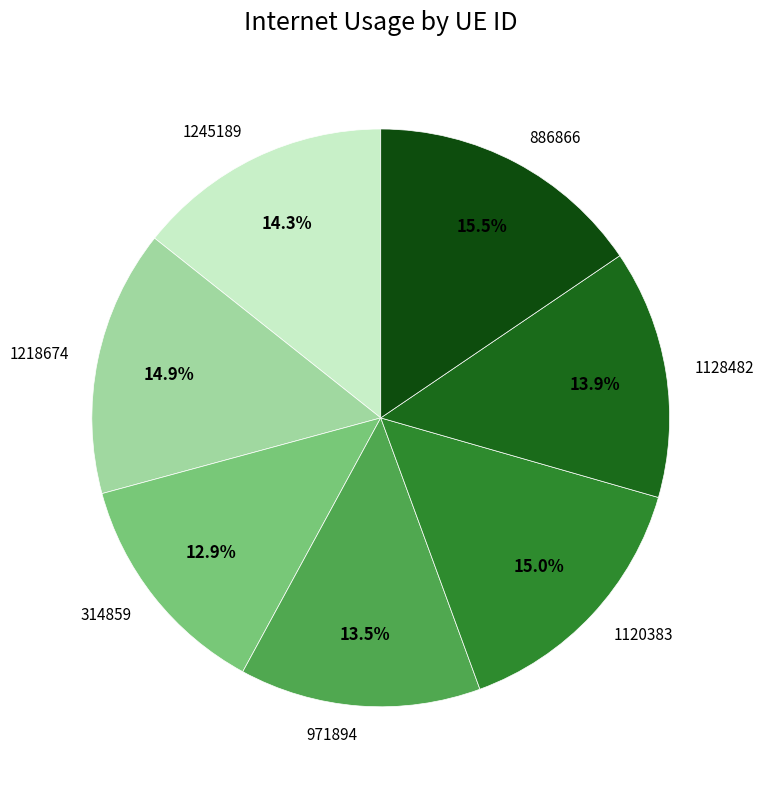

Is there a majority slice in this chart?

No